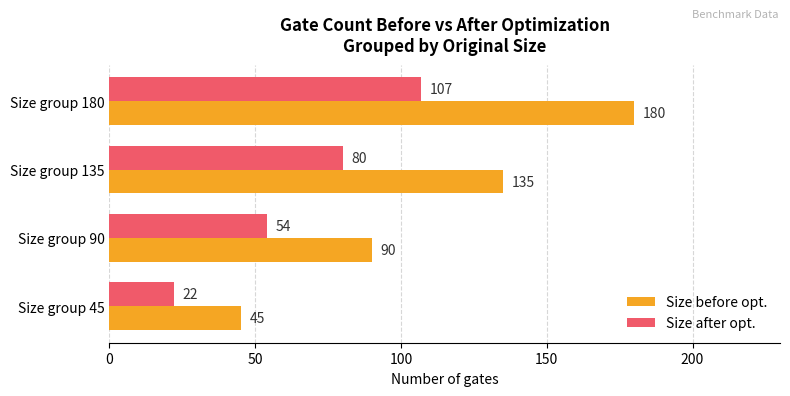

Is it true that Size before opt. equals 124 at Size group 90?

False